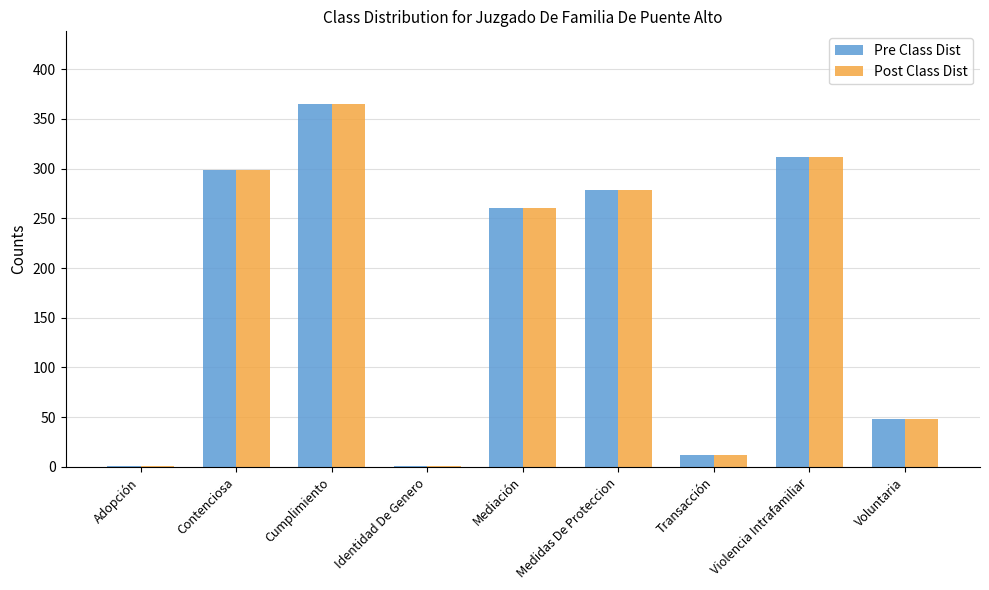

Are the bars grouped side by side (vs. stacked)?

Yes